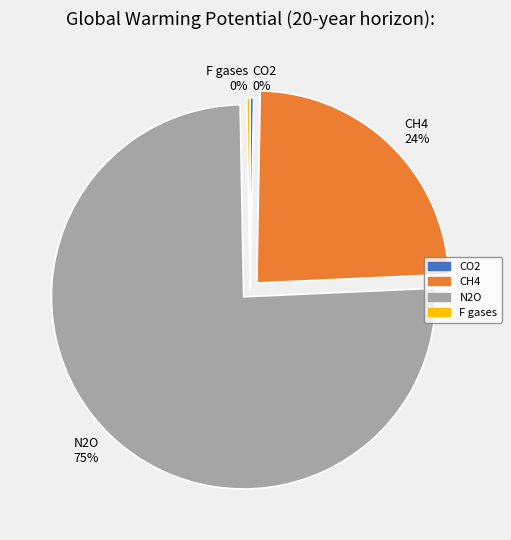

Does CO2 represent more than half of the total?

No